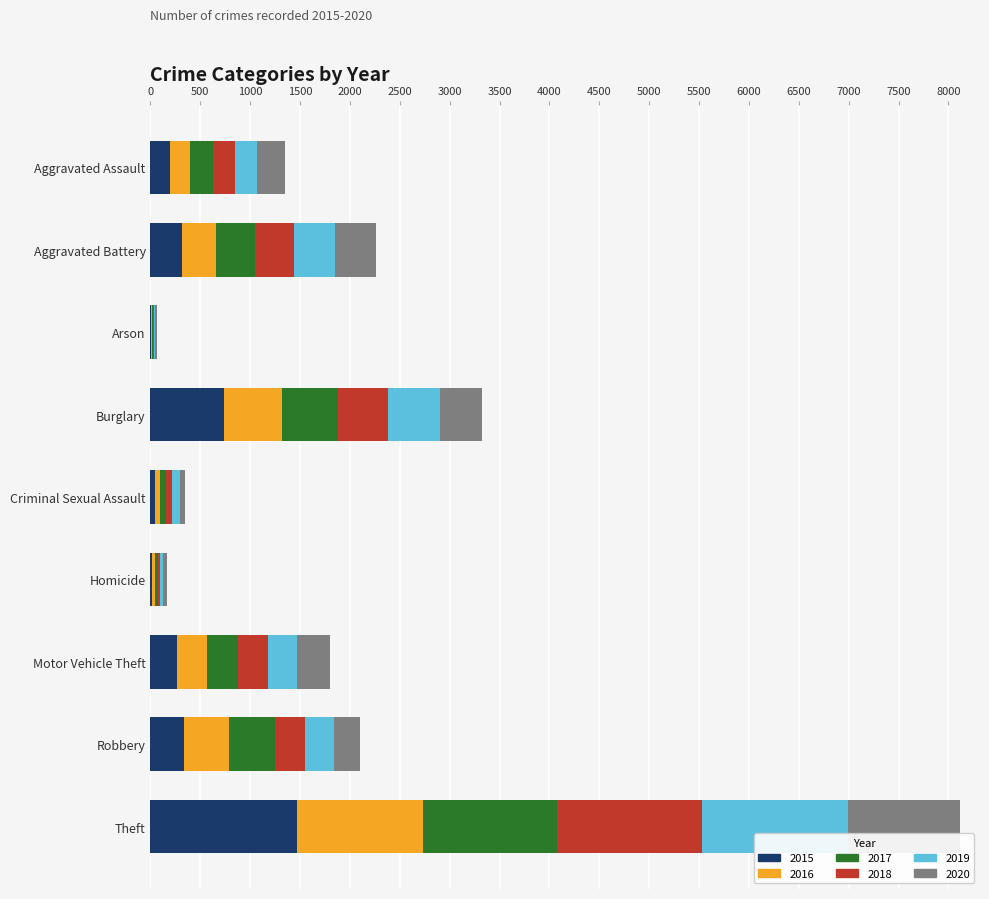

What is the highest value of the 2015 series?

1474